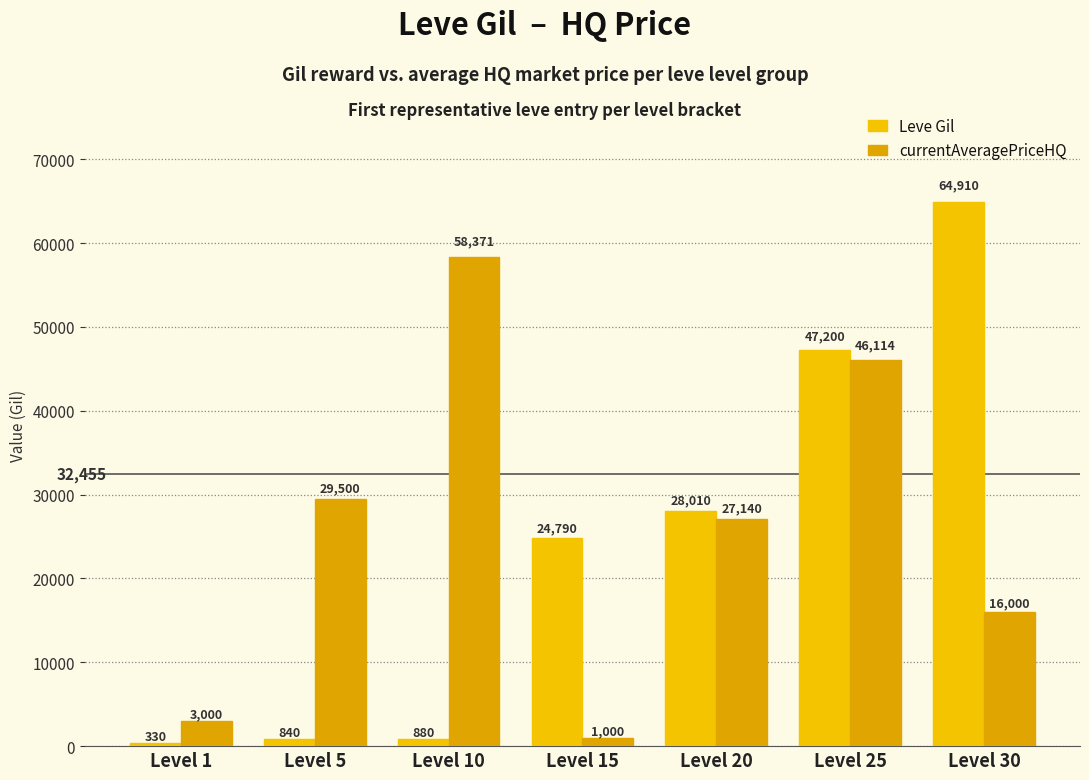

How many bars are there in each group?

2